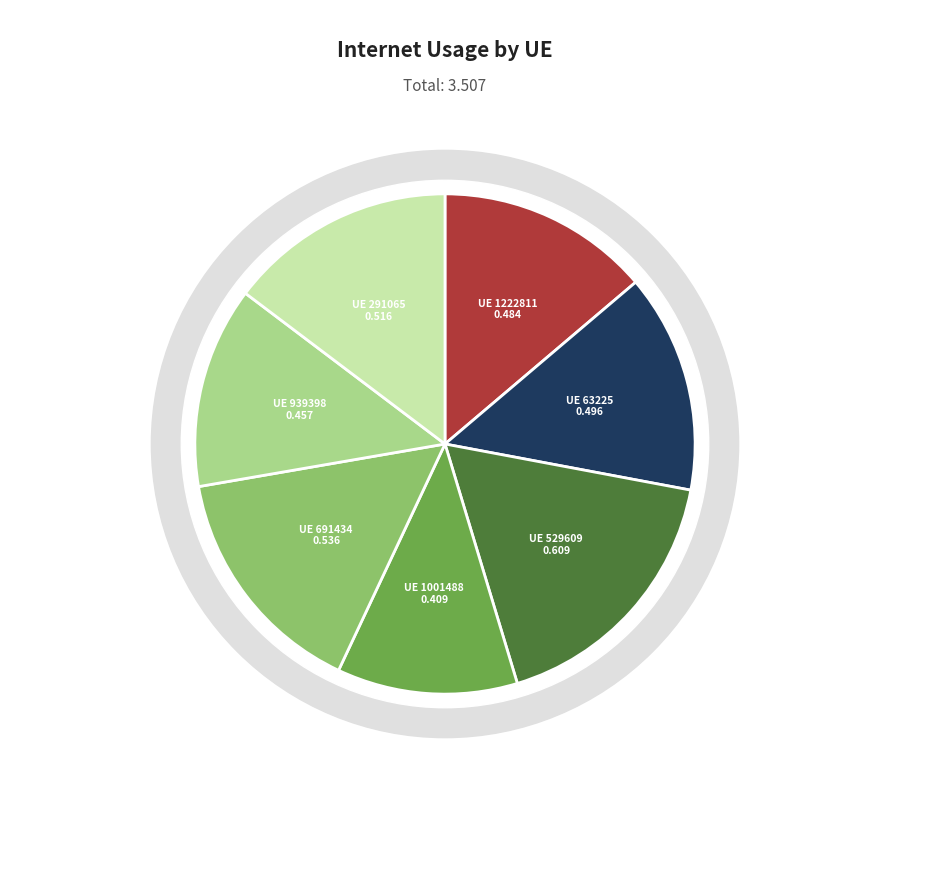

Is it true that 691434 is 15% of the pie?

True